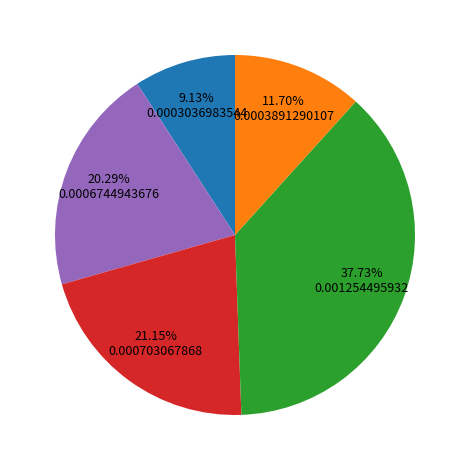

Is there a majority slice in this chart?

No